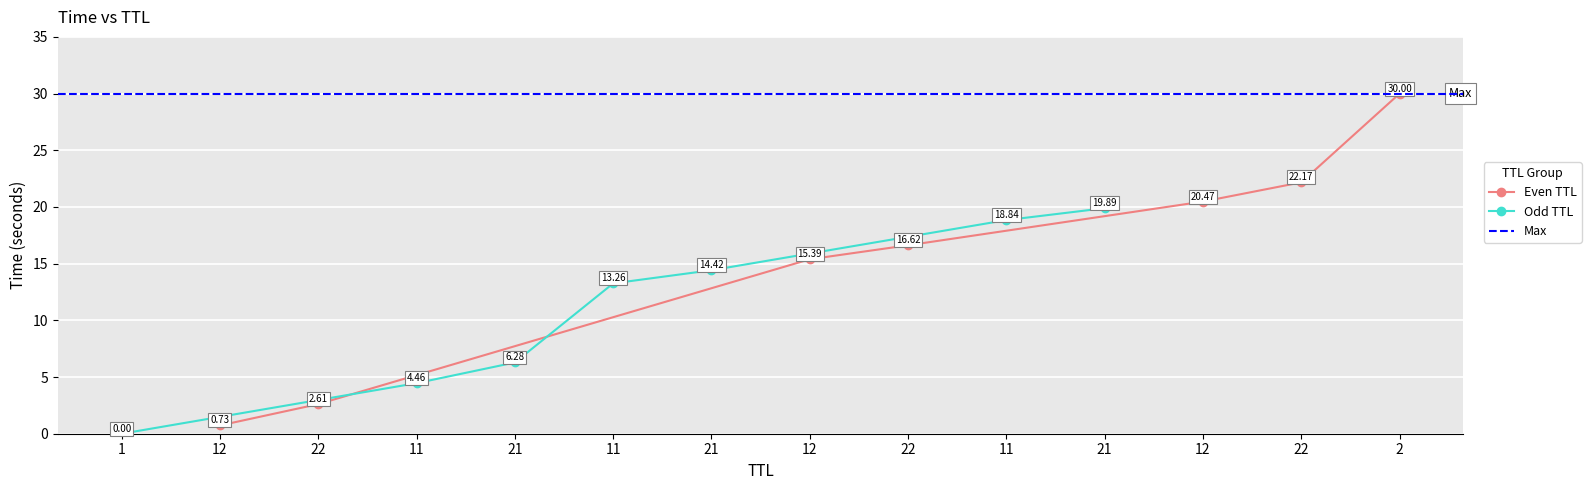

What is the change in value from 12 to 22?

+6.8